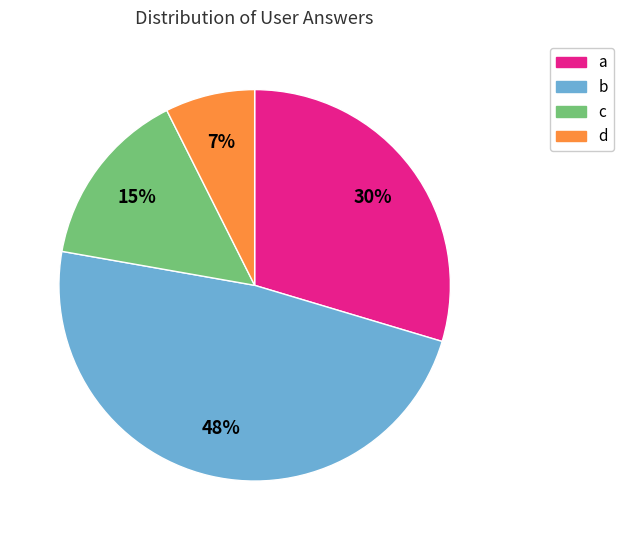

How many slices are in this pie chart?

4